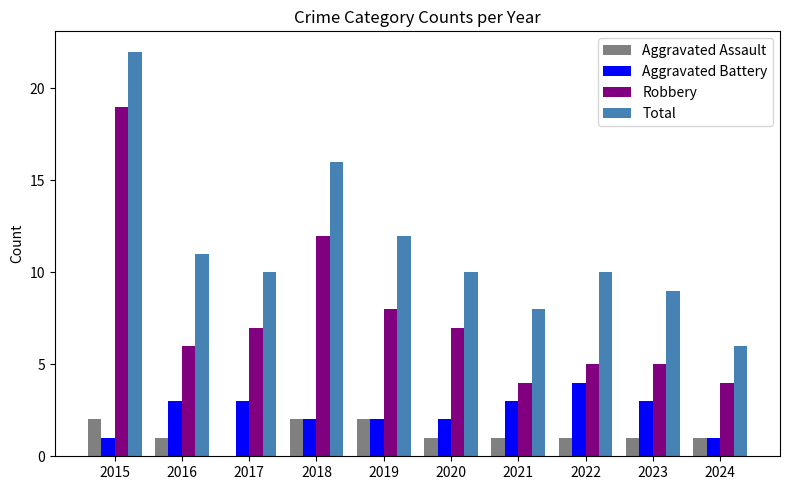

What is the sum of all Aggravated Battery values?

24